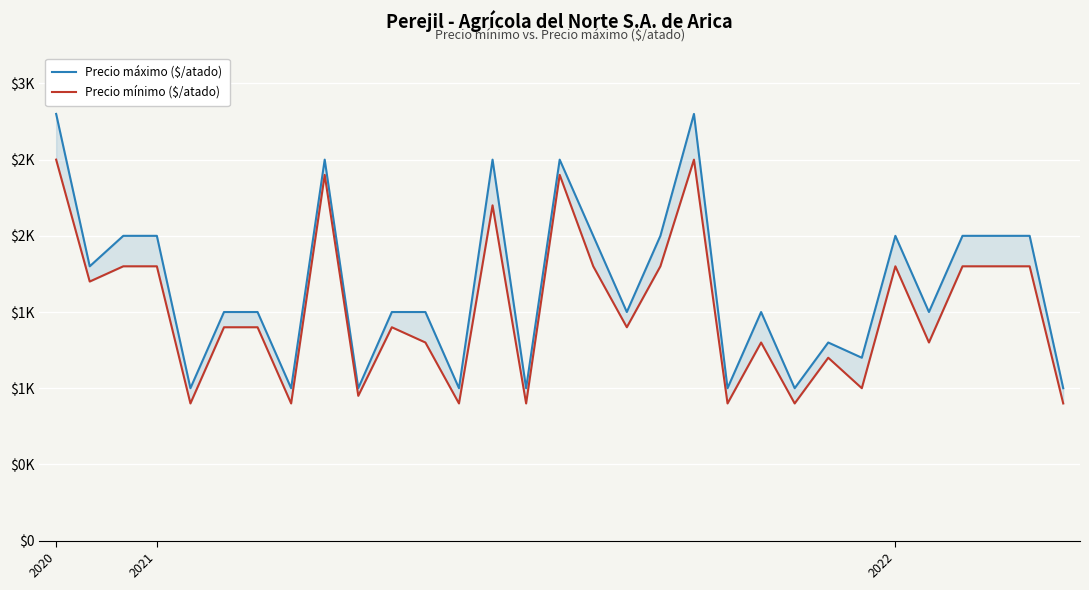

Rank the series by their average value, from highest to lowest.

Precio máximo ($/atado), Precio mínimo ($/atado)